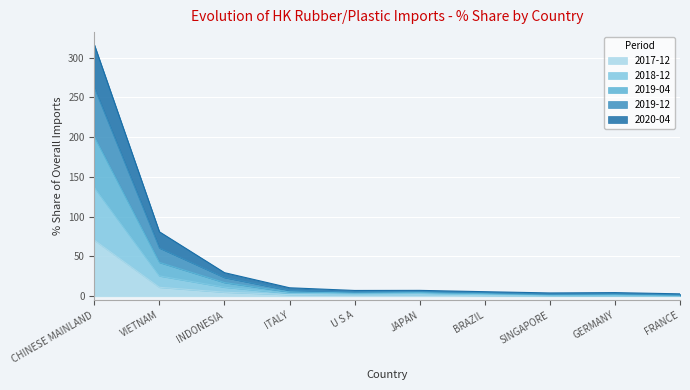

The value of 2020-04 at JAPAN is 1.9. True or false?

False